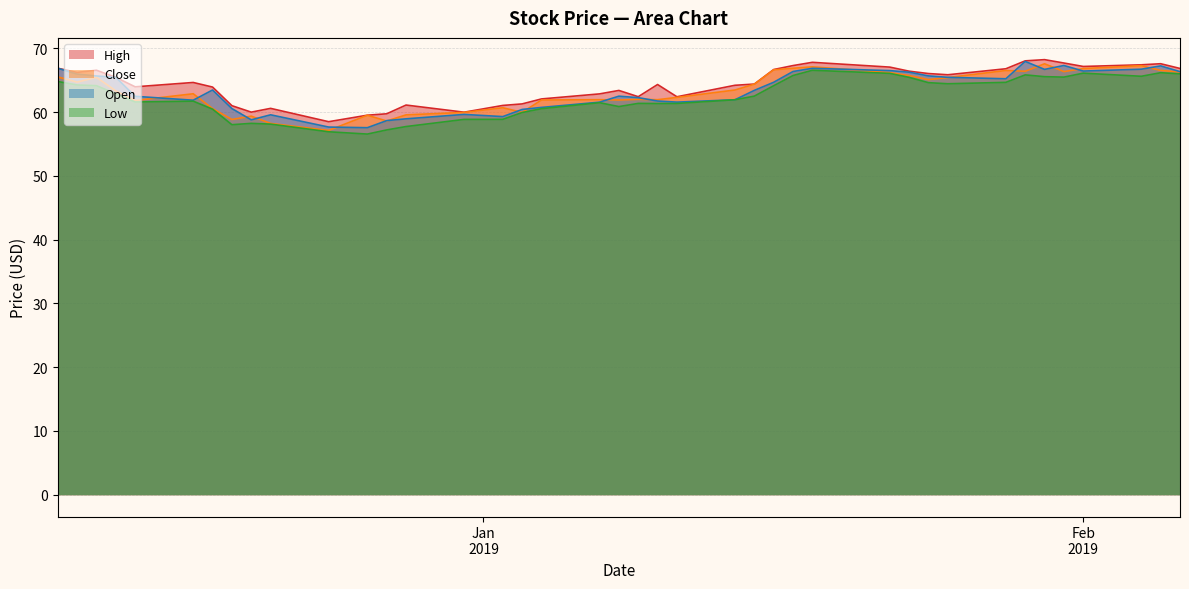

What is the maximum value for Close?

67.6